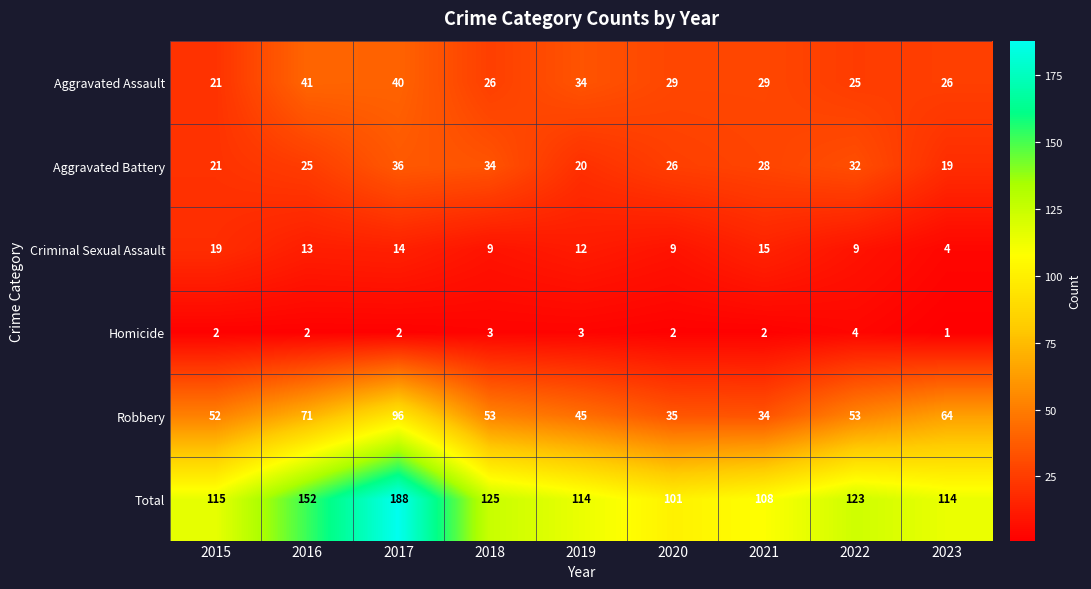

What is the maximum value for Criminal Sexual Assault?

19